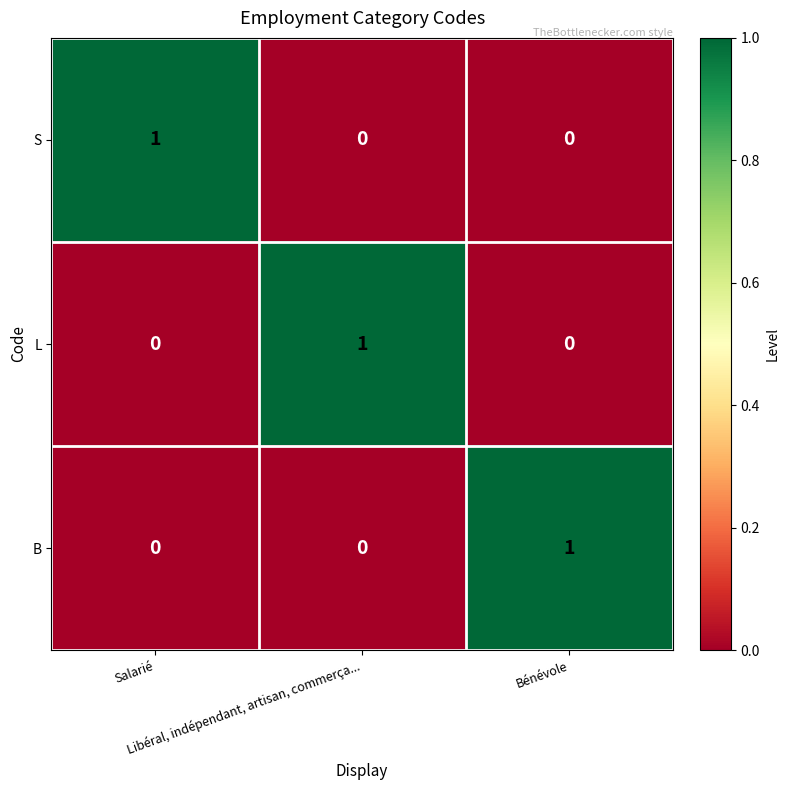

At how many categories does at least one series exceed 0?

3